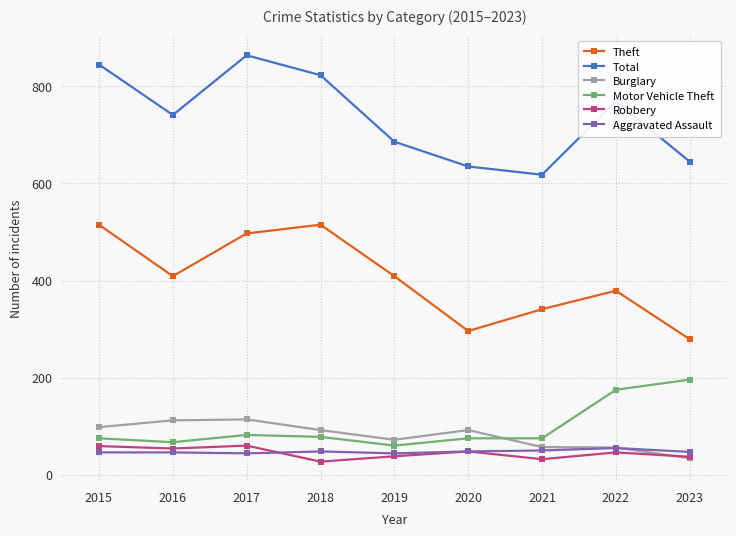

What is the minimum value for Motor Vehicle Theft?

60